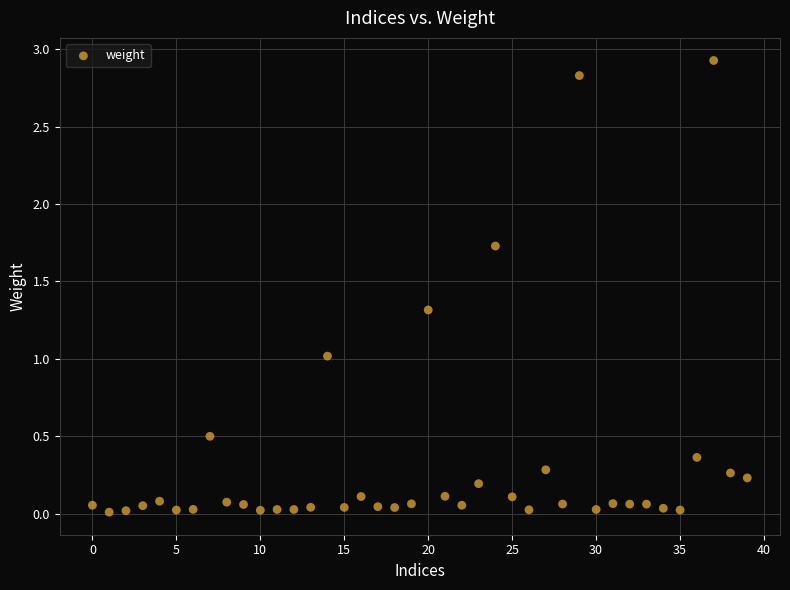

What is the range of Y values (max minus min)?

2.9